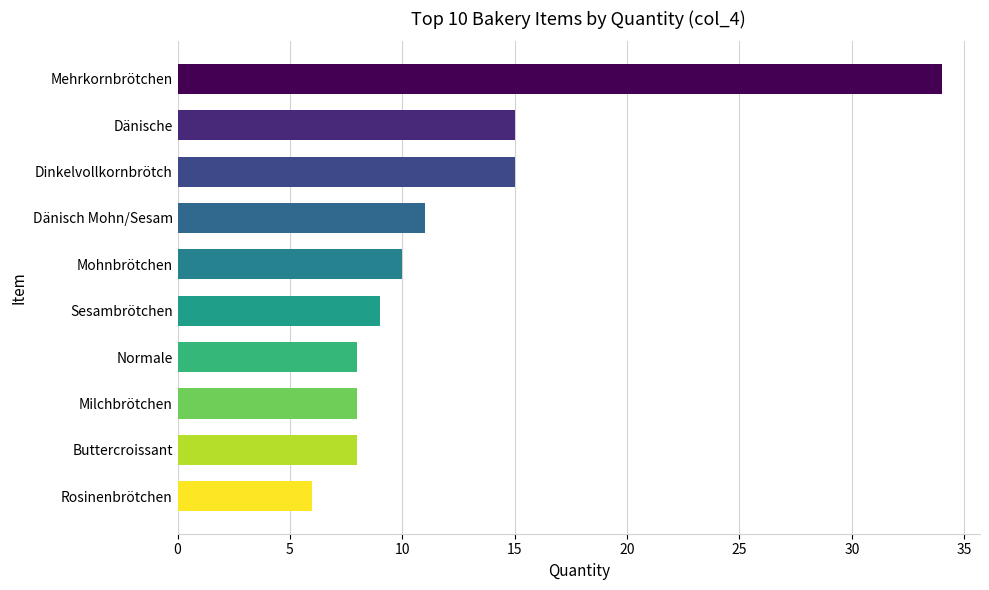

Which label corresponds to the smallest value in the chart?

Rosinenbrötchen